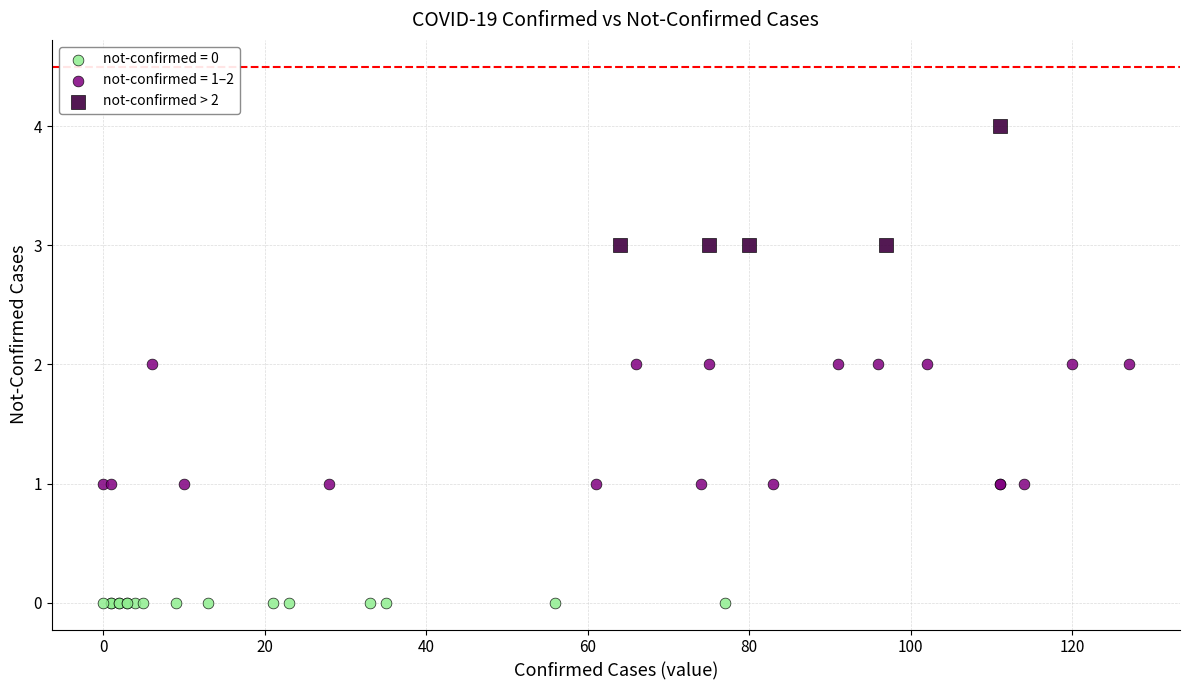

Which series contains the lowest Y value?

not-confirmed = 0